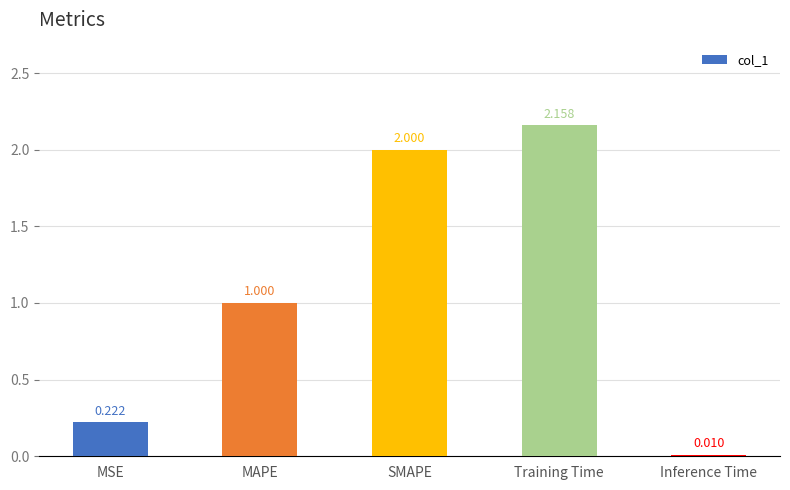

Between Training Time and SMAPE, which is larger?

Training Time